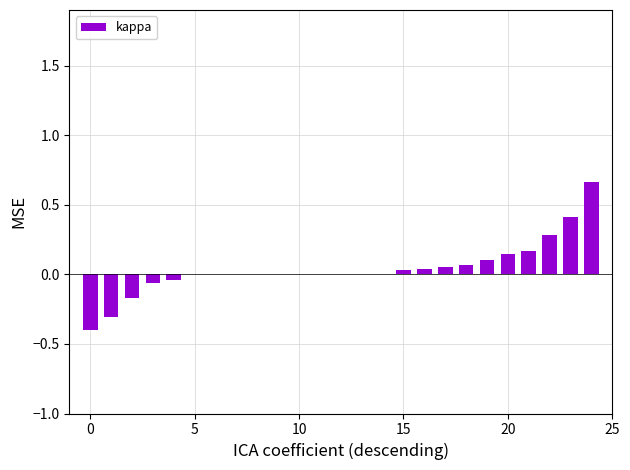

The value at 10 is 0.0. True or false?

True